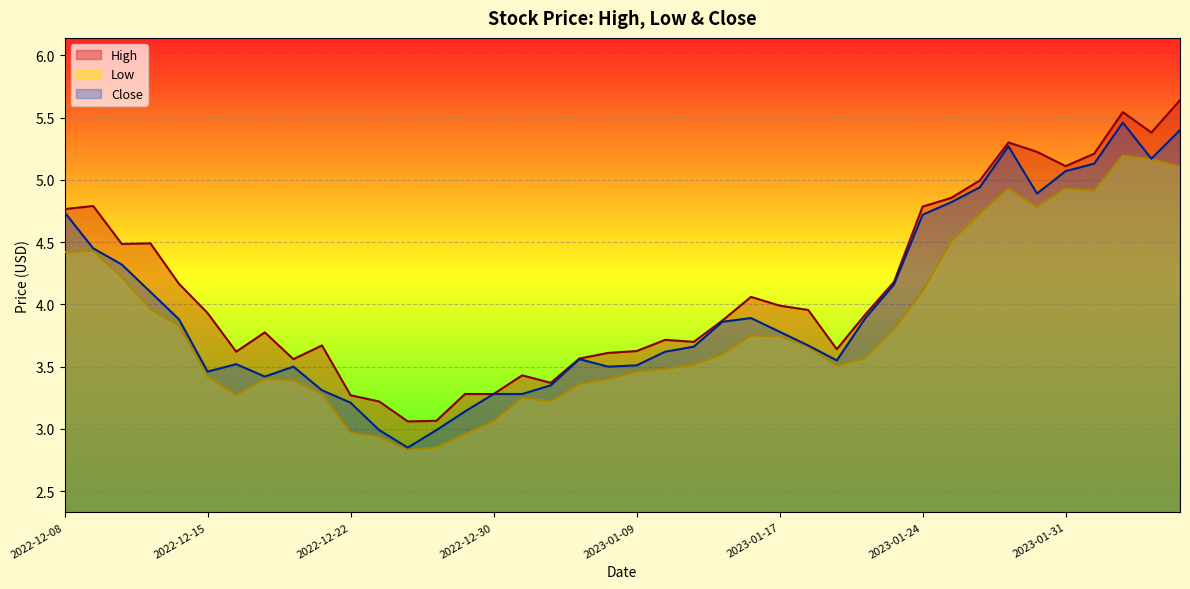

What is the label of the 8th point from the left?

2022-12-19